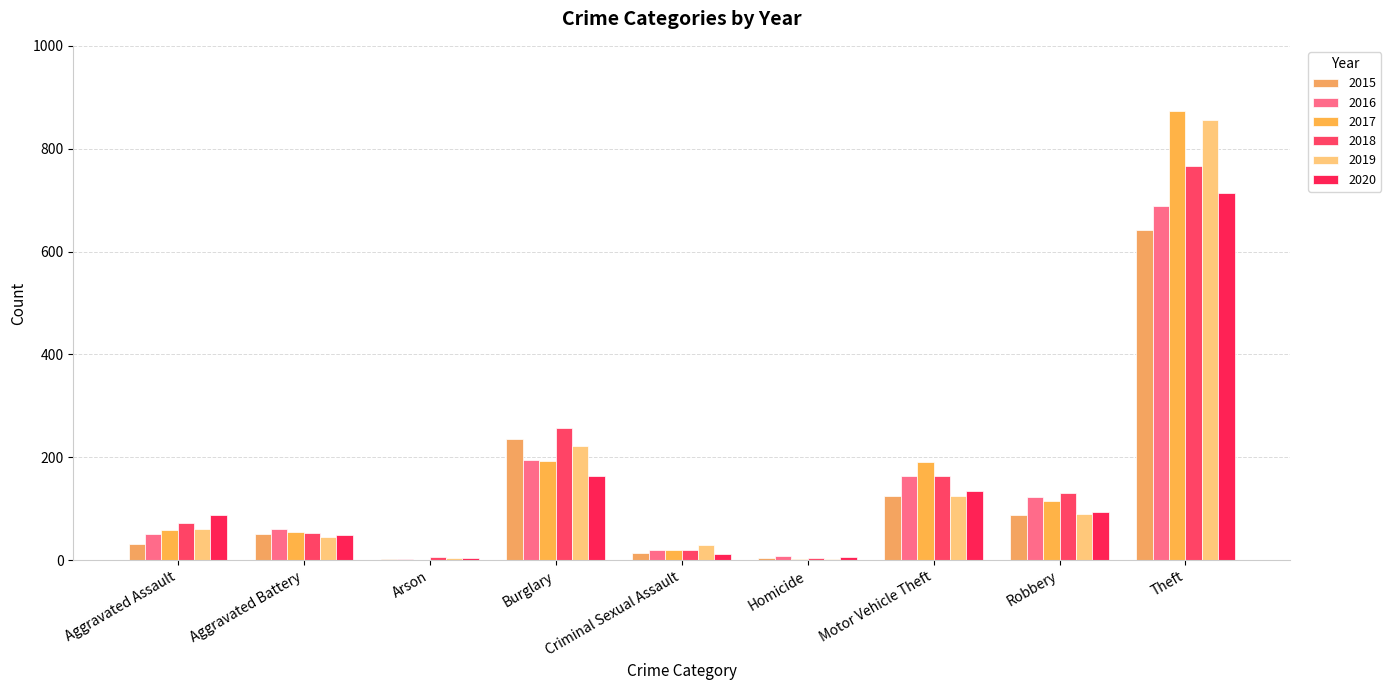

How many groups of bars are there?

9